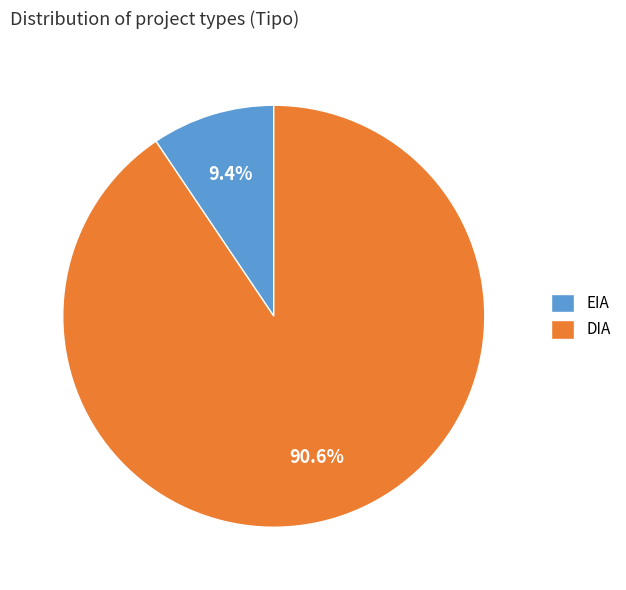

What percentage do EIA and DIA together represent?

100.0%